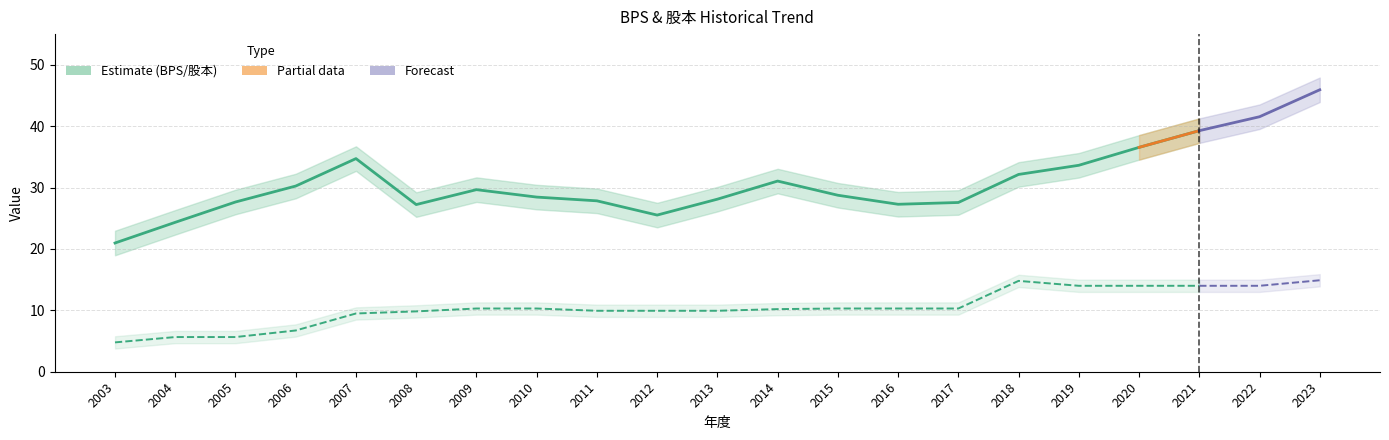

True or false: 股本 has a value of 3.1 at 2006.

False